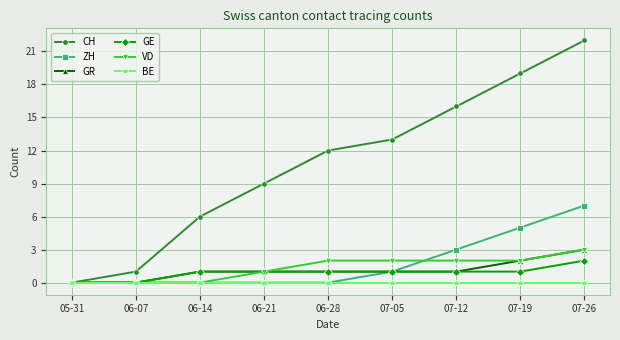

Reading left to right, what are all the values shown in this chart?

CH: 0	1	6	9	12	13	16	19	22
ZH: 0	0	0	0	0	1	3	5	7
GR: 0	0	1	1	1	1	1	2	3
GE: 0	0	1	1	1	1	1	1	2
VD: 0	0	0	1	2	2	2	2	3
BE: 0	0	0	0	0	0	0	0	0